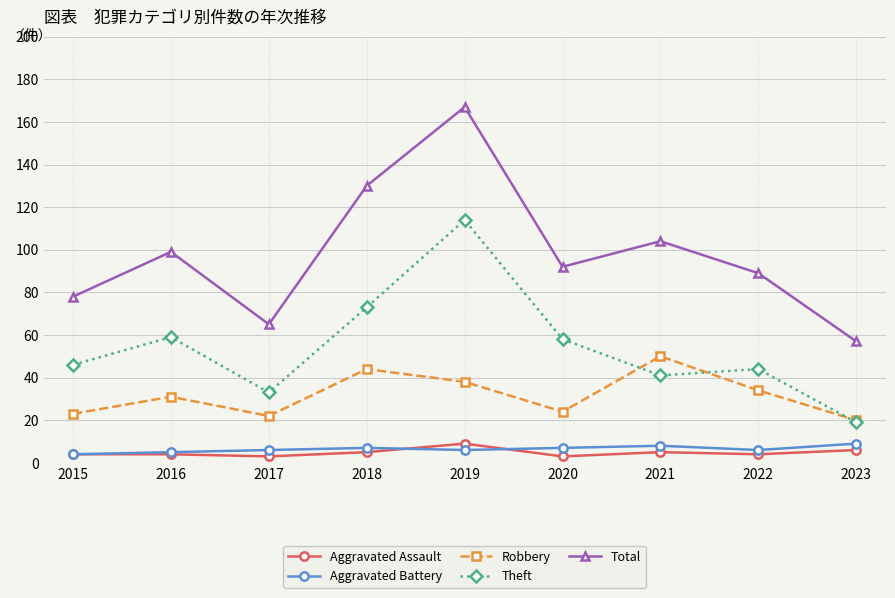

How many series are shown in this chart?

5